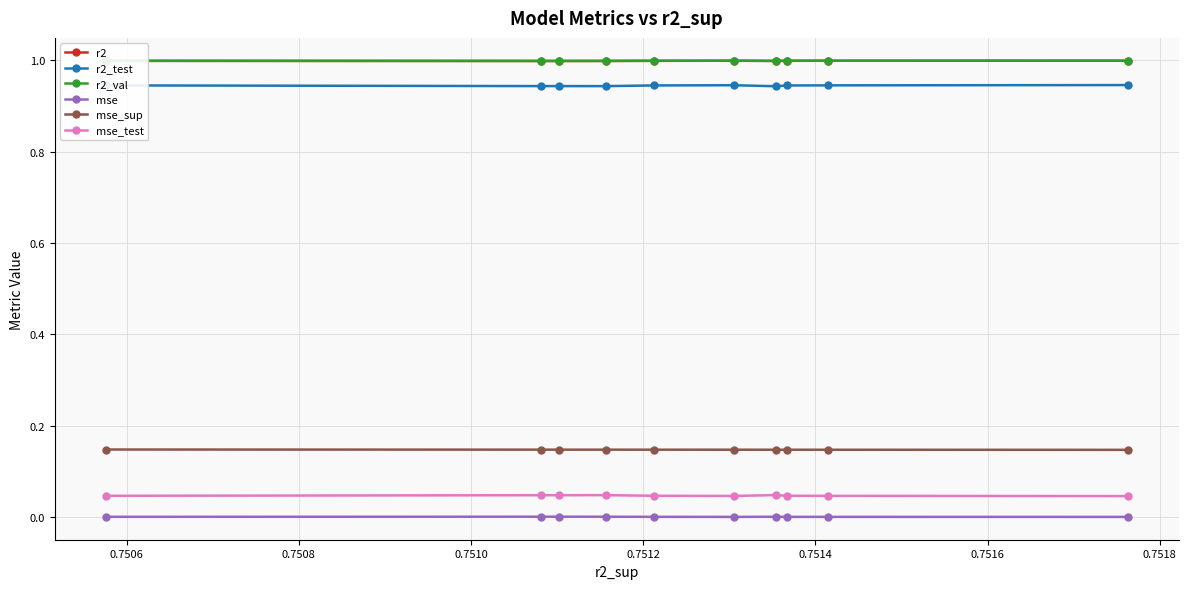

True or false: r2_val has more than 0 interior local peaks.

True